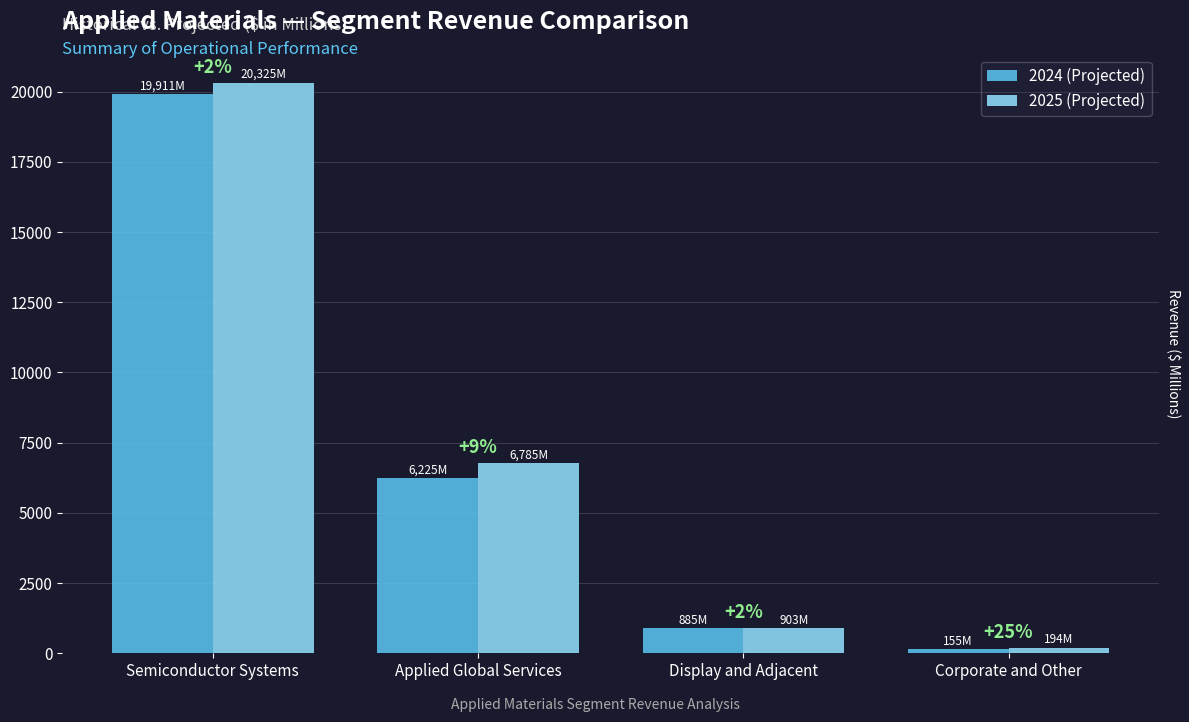

At Semiconductor Systems, list the series in order from largest to smallest.

2025 (Projected), 2024 (Projected)